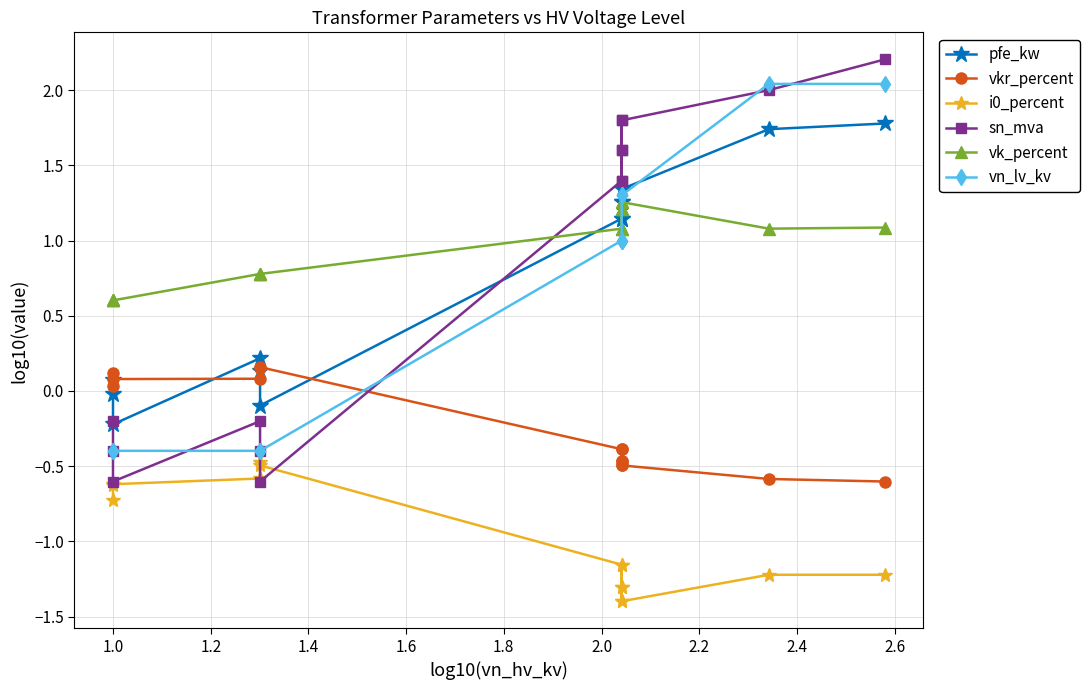

Is the value of vk_percent at 11 greater than the value of pfe_kw at 1.6?

No